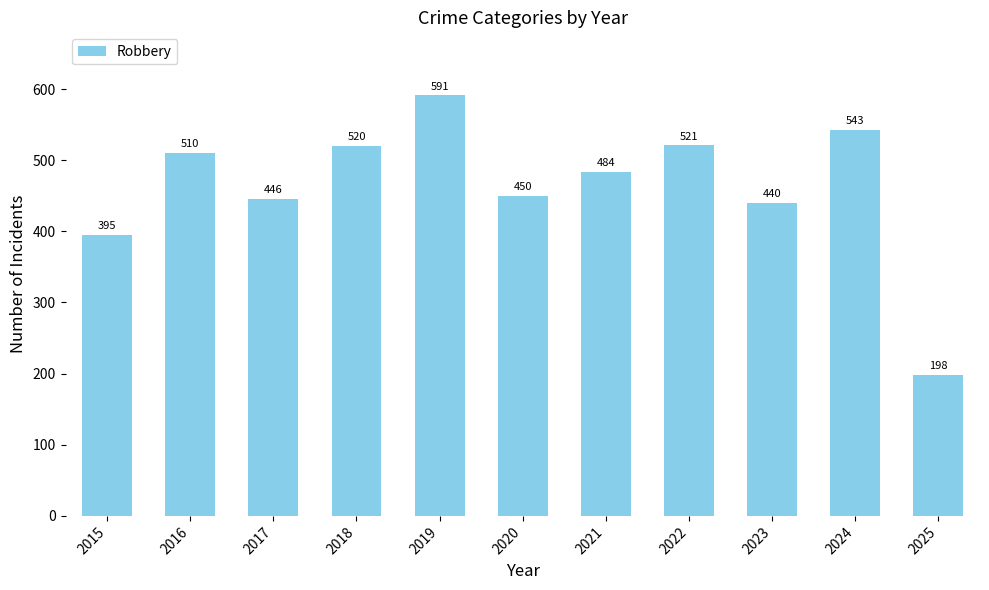

What is the greatest value displayed?

591